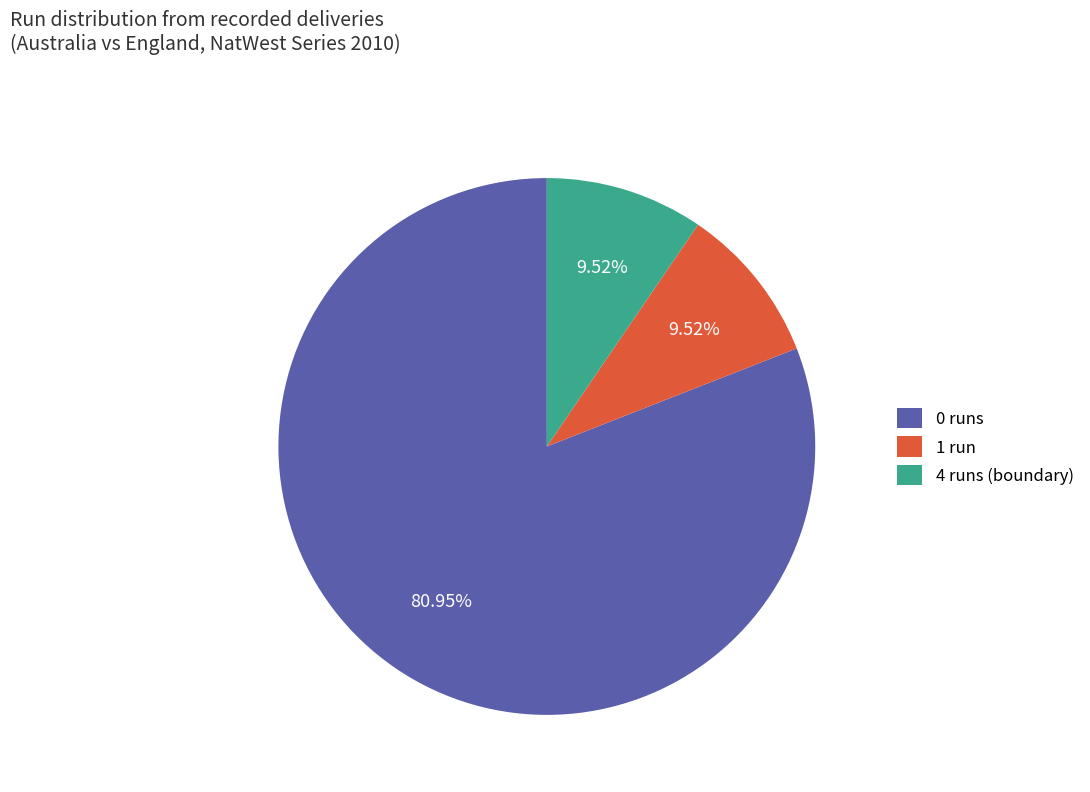

Combined, do 4 runs (boundary) and 0 runs account for over 50%?

Yes